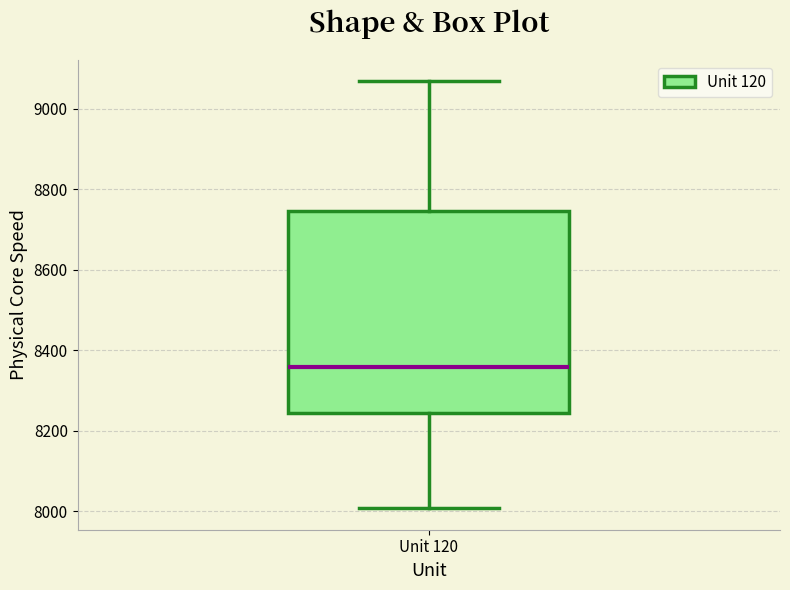

Transcribe this box plot: give where the median line is, the range the box spans, and where the two whiskers end, as read against the y-axis. The values are not printed on the chart, so give them approximately, as read against the axis.

median 8360, box 8240 to 8740, whiskers 8000 to 9060